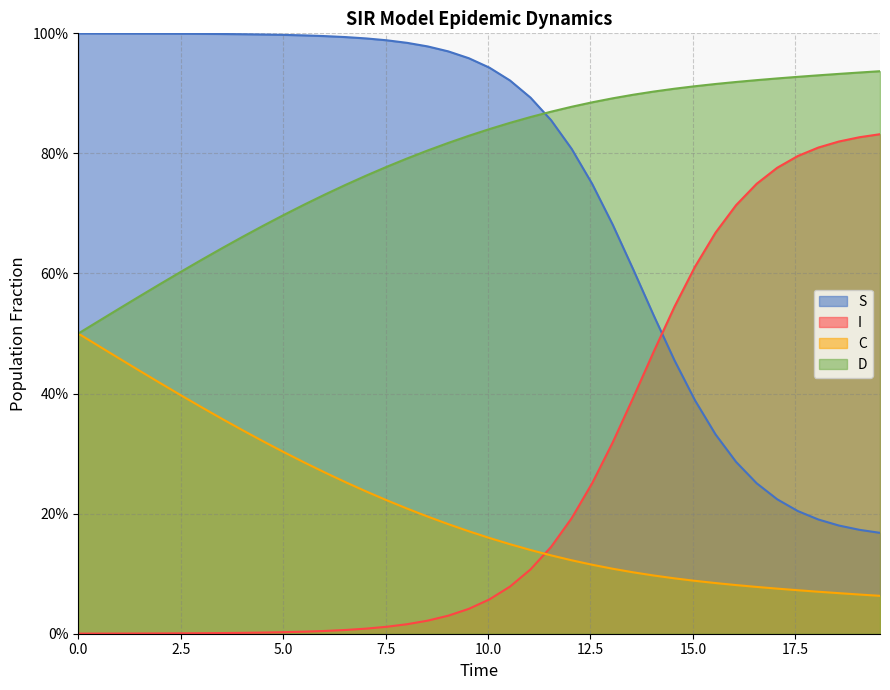

True or false: I and S intersect in this chart.

True